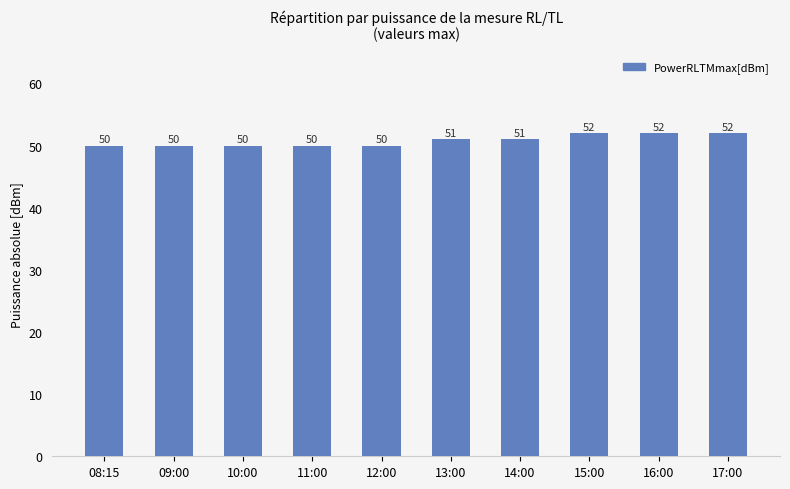

How many bars are there in total?

10